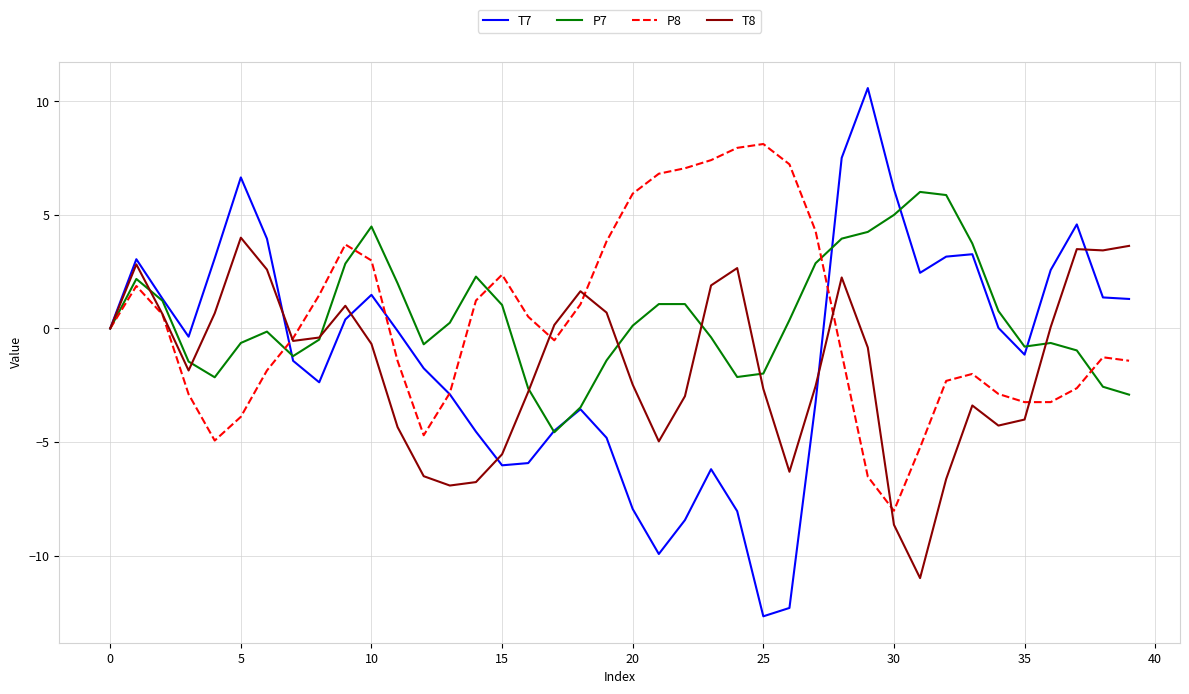

Which series ends up on top after the final intersection of T8 and P7?

T8